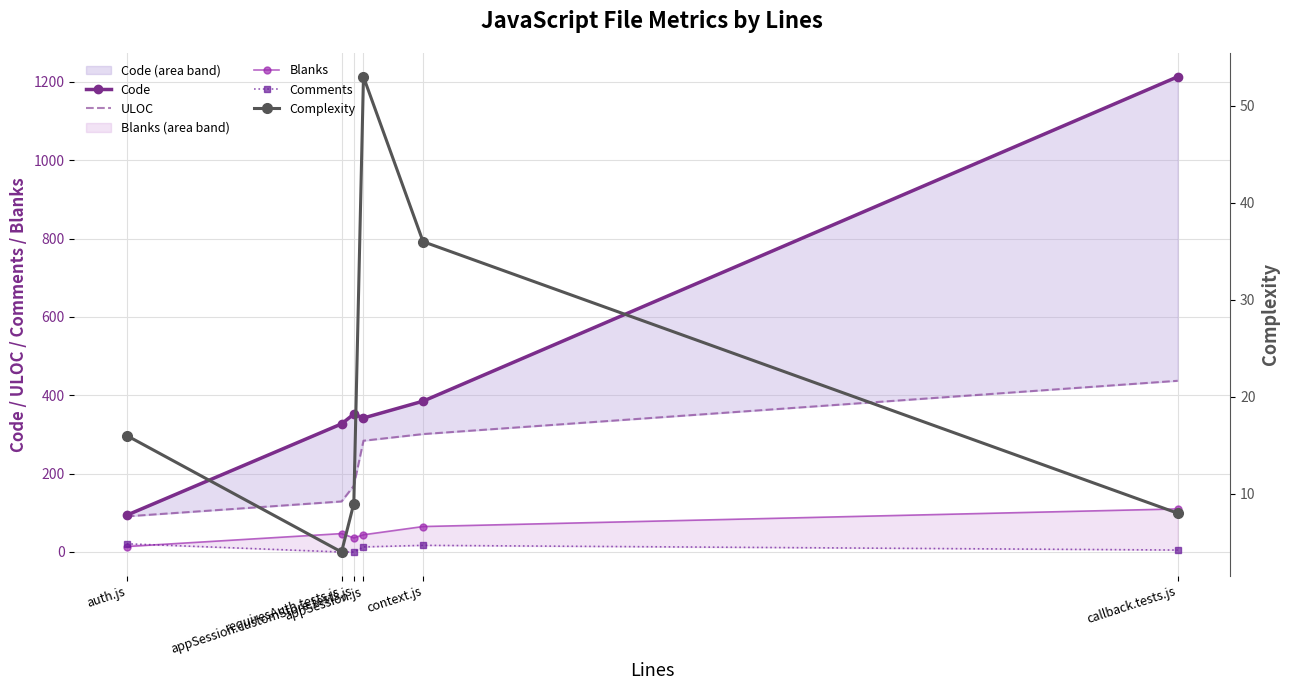

What is the sum of all ULOC values?

1411